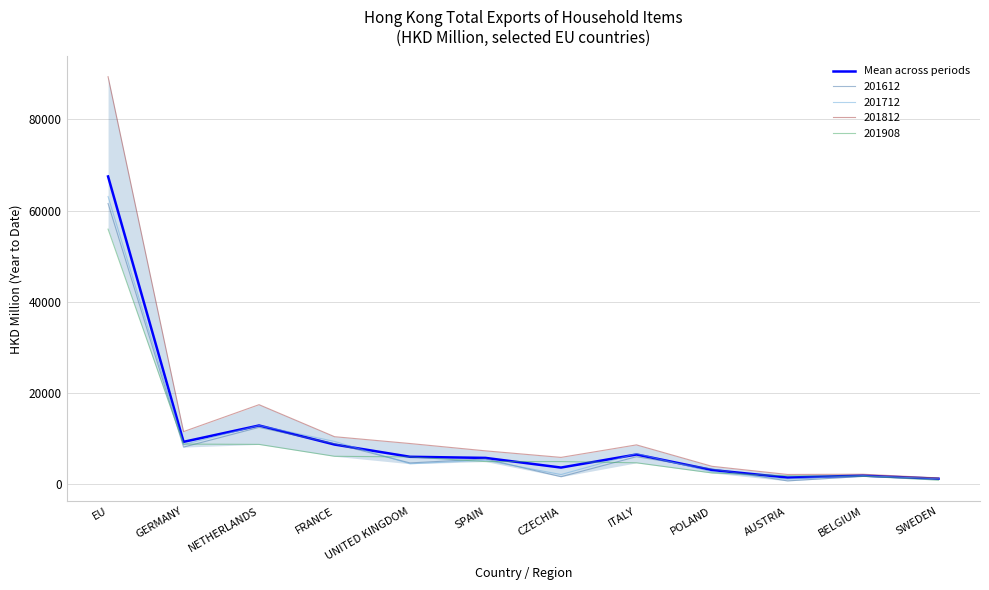

At which category does the data reach its first local valley?

GERMANY